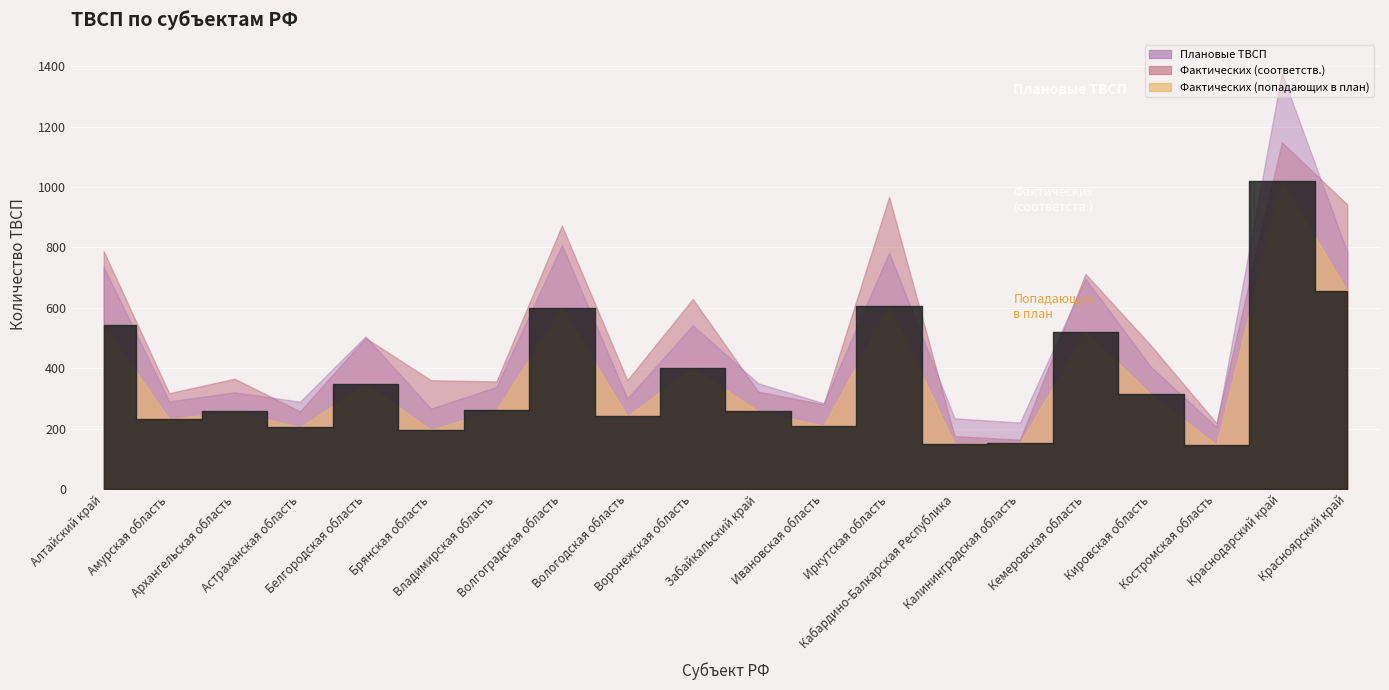

Reading right to left, extract all data points from this chart.

Плановые ТВСП: 784	1377	205	404	696	220	234	782	284	350	542	299	808	338	266	505	289	320	290	735
Фактических (соответств.): 942	1148	218	475	712	163	175	967	280	322	629	360	872	356	360	500	257	365	317	787
Фактических (попадающих в план): 657	1019	147	313	521	153	150	607	210	257	402	241	600	262	196	348	204	258	231	542